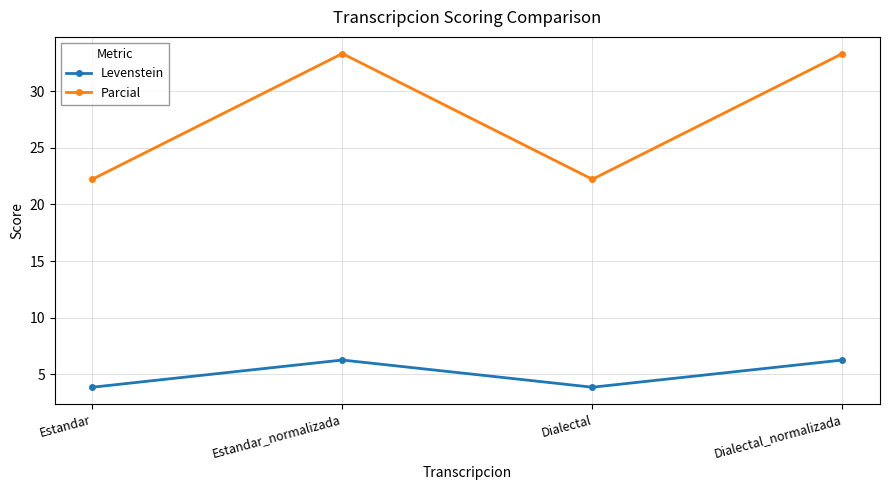

How many data points in Levenstein are less than 6?

2